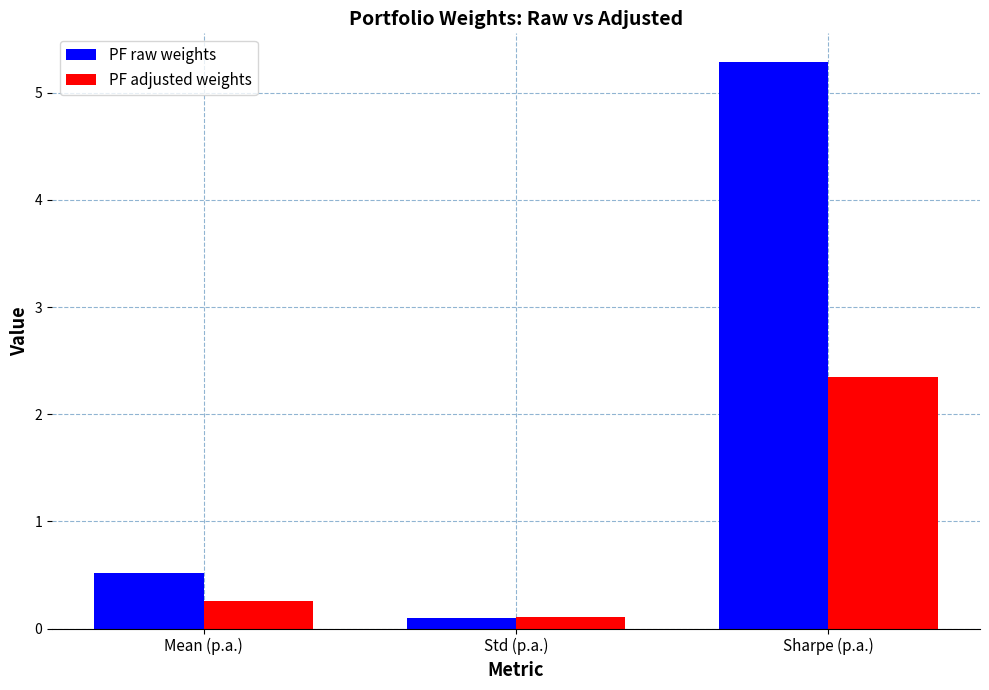

Reading left to right, list all the values displayed in this chart.

PF raw weights: Mean (p.a.)=0.5	Std (p.a.)=0.1	Sharpe (p.a.)=5.3
PF adjusted weights: Mean (p.a.)=0.3	Std (p.a.)=0.1	Sharpe (p.a.)=2.3